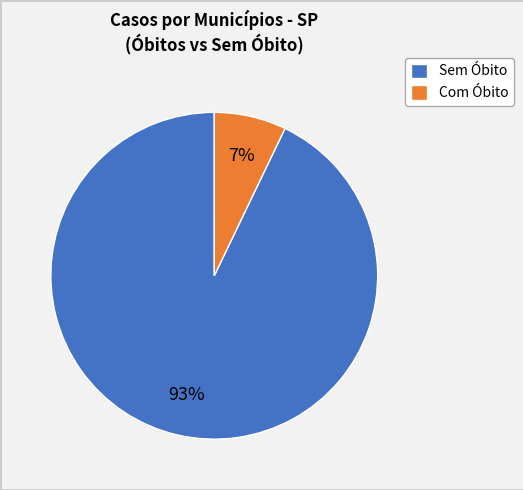

Which category accounts for the majority?

Sem Óbito